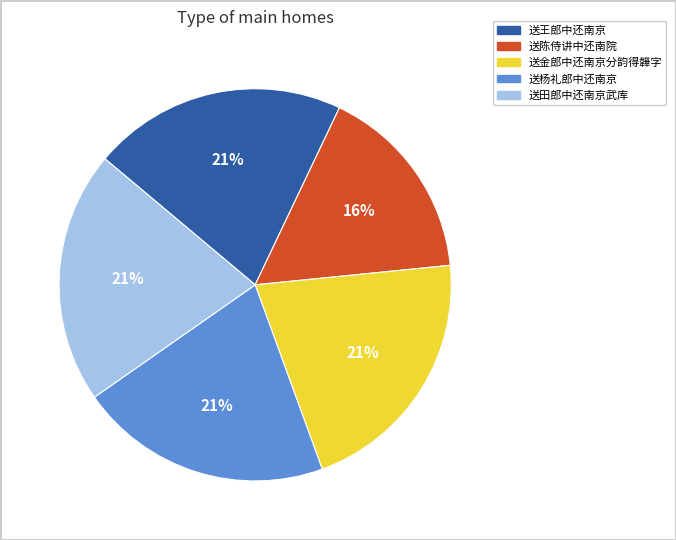

Is 送杨礼郎中还南京 the majority of the pie?

No